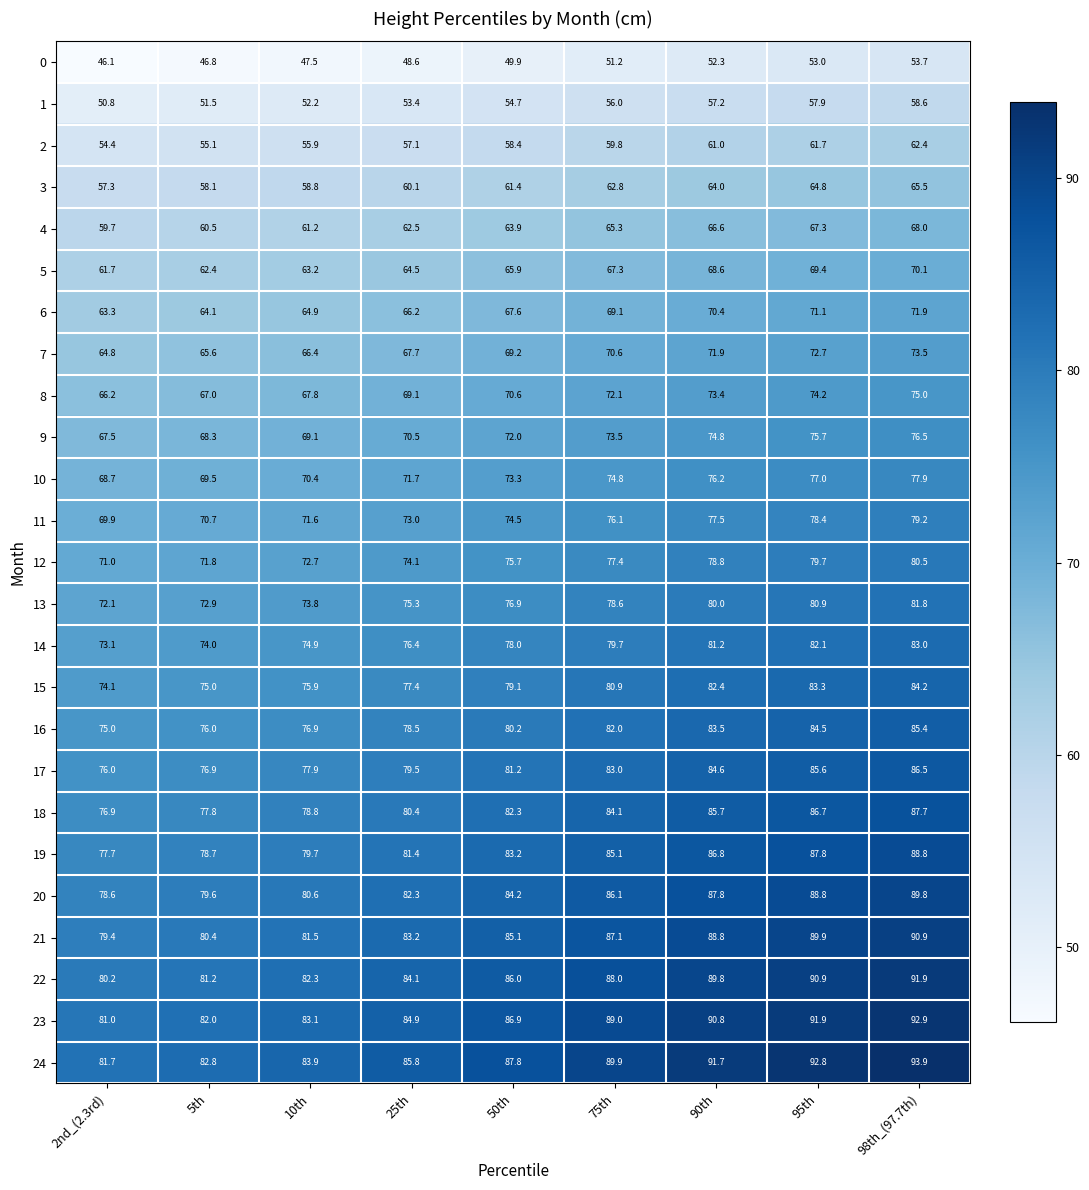

What is the spread (max minus min) of values at 95th?

39.8